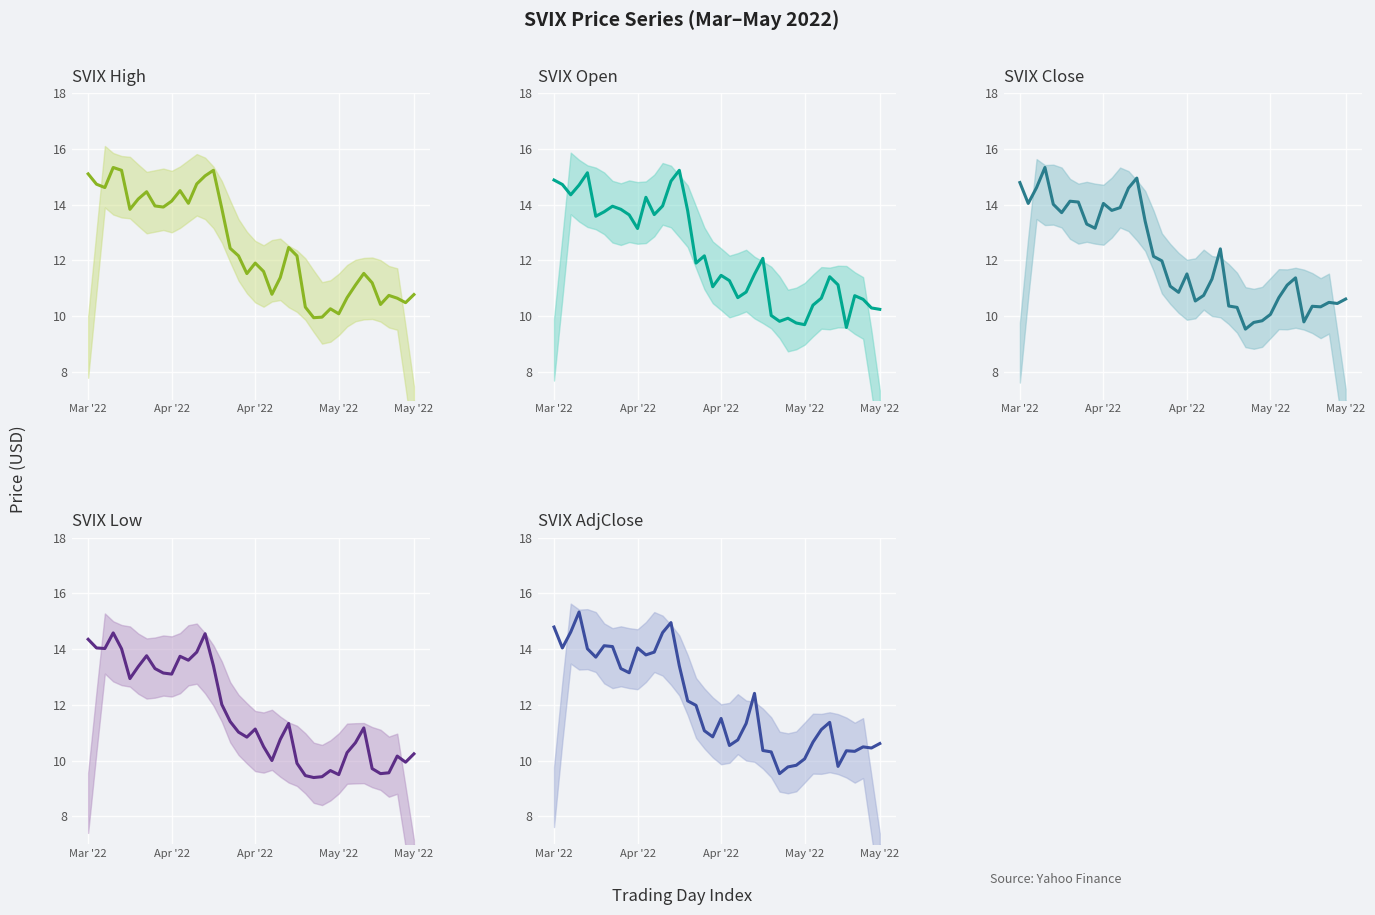

Rank the series by their maximum value, from highest to lowest.

high, close, adjclose, open, low